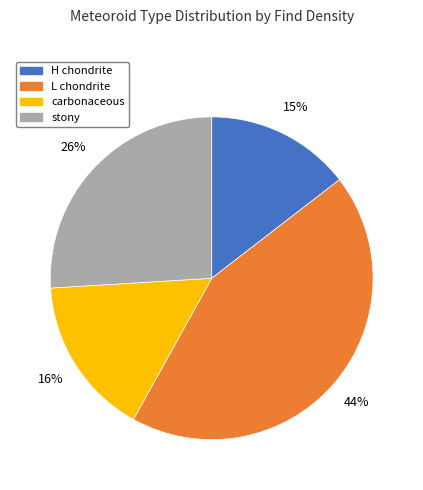

To the nearest percent, what is the difference between the L chondrite and stony slice percentages?

18%